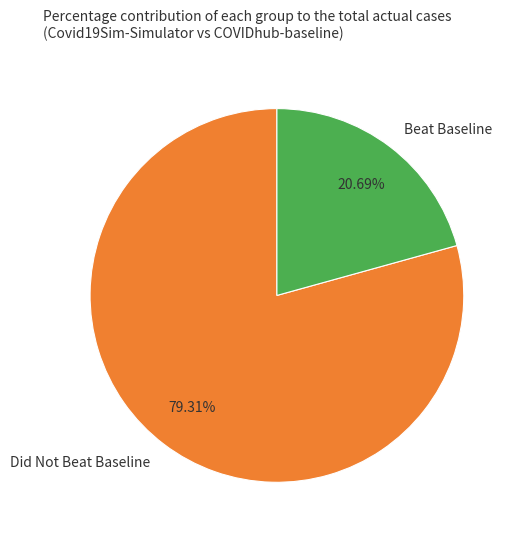

Which slice represents more than half of the pie?

Did Not Beat Baseline